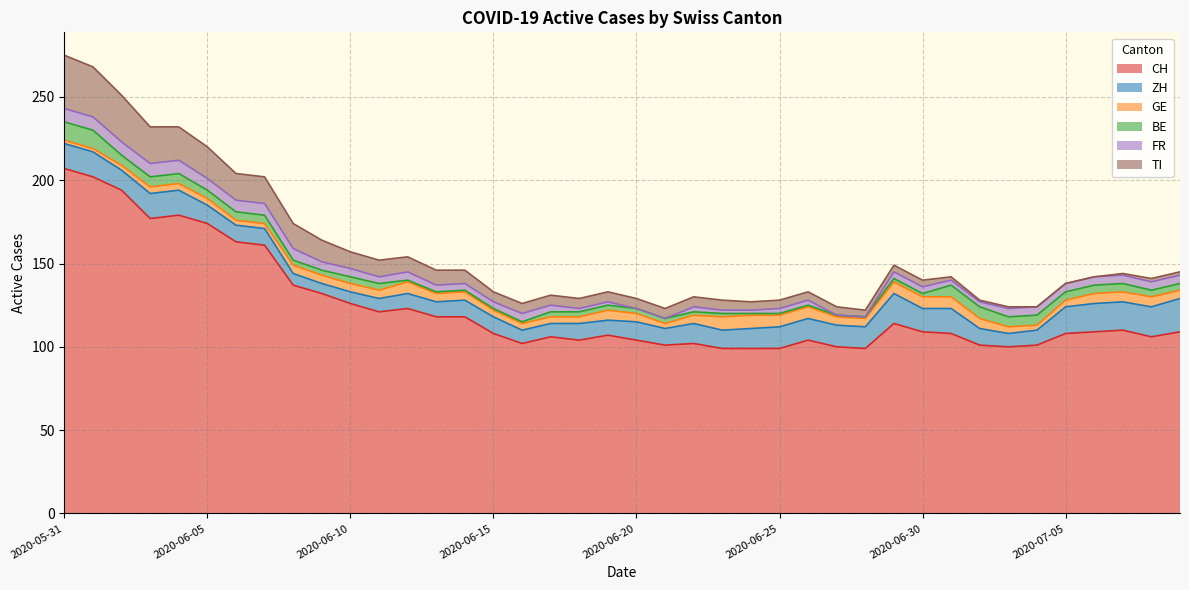

The value of TI at 2020-06-06 is 4. True or false?

False